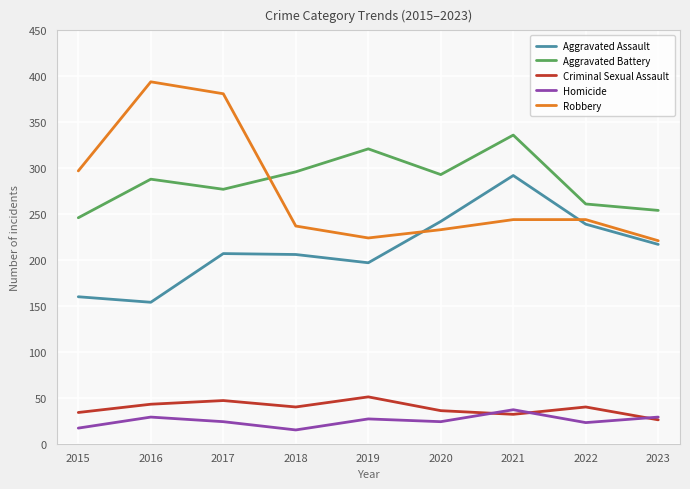

Which series has the widest spread of values?

Robbery